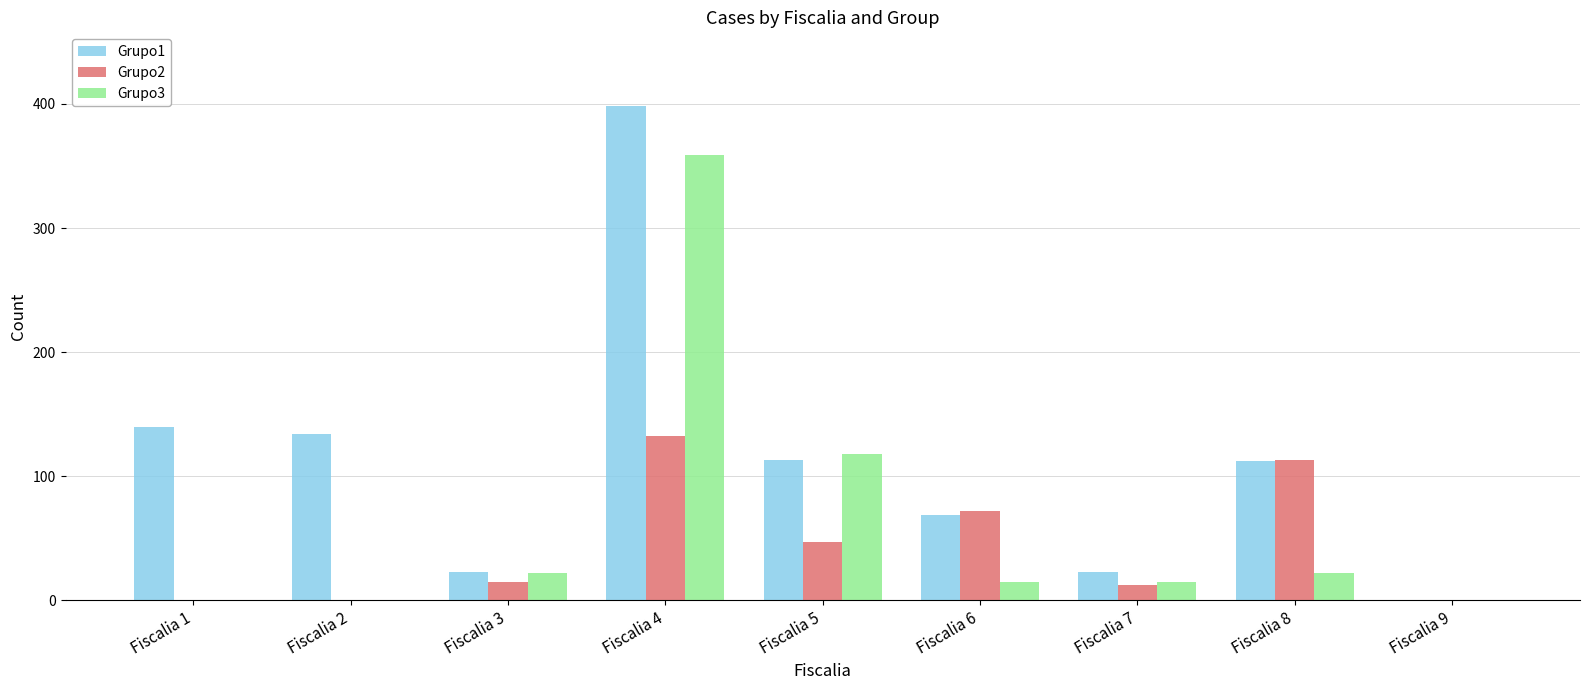

Between Fiscalia 3 and Fiscalia 4, which series saw the biggest shift?

Grupo1